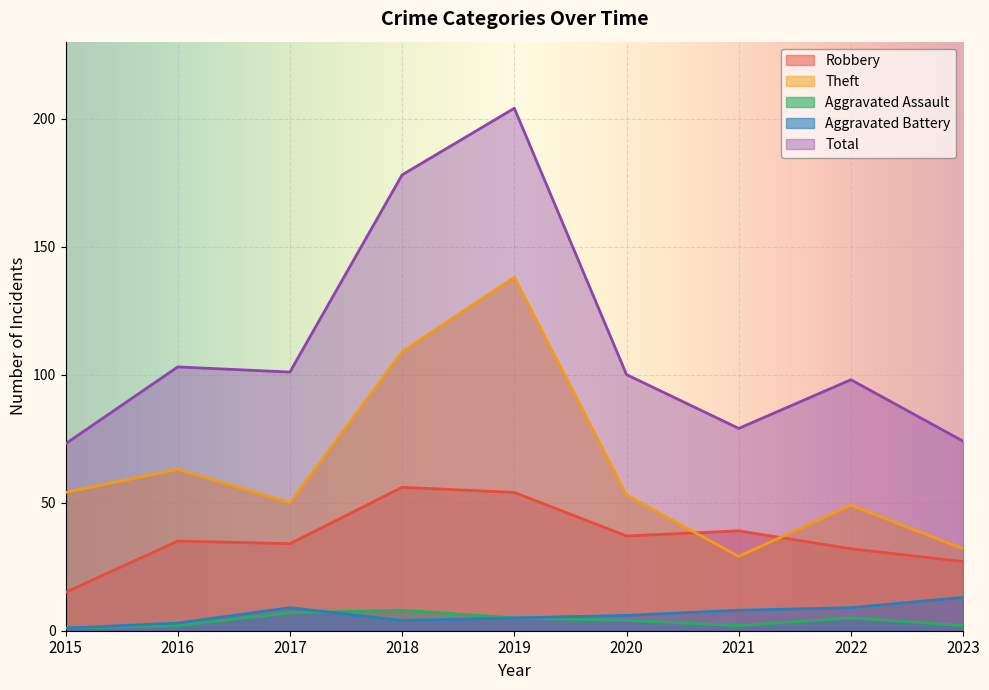

Which series changed the most between 2017 and 2018?

Total